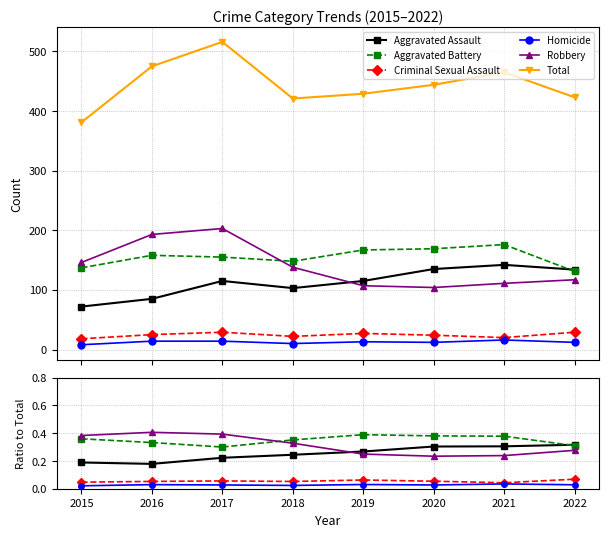

Reading left to right, transcribe all the data shown in this chart.

Aggravated Assault: 2015=0.2	2016=0.2	2017=0.2	2018=0.2	2019=0.3	2020=0.3	2021=0.3	2022=0.3
Aggravated Battery: 2015=0.4	2016=0.3	2017=0.3	2018=0.4	2019=0.4	2020=0.4	2021=0.4	2022=0.3
Criminal Sexual Assault: 2015=0.0	2016=0.1	2017=0.1	2018=0.1	2019=0.1	2020=0.1	2021=0.0	2022=0.1
Homicide: 2015=0.0	2016=0.0	2017=0.0	2018=0.0	2019=0.0	2020=0.0	2021=0.0	2022=0.0
Robbery: 2015=0.4	2016=0.4	2017=0.4	2018=0.3	2019=0.2	2020=0.2	2021=0.2	2022=0.3
Total: 2015=381.0	2016=475.0	2017=516.0	2018=421.0	2019=429.0	2020=444.0	2021=465.0	2022=423.0